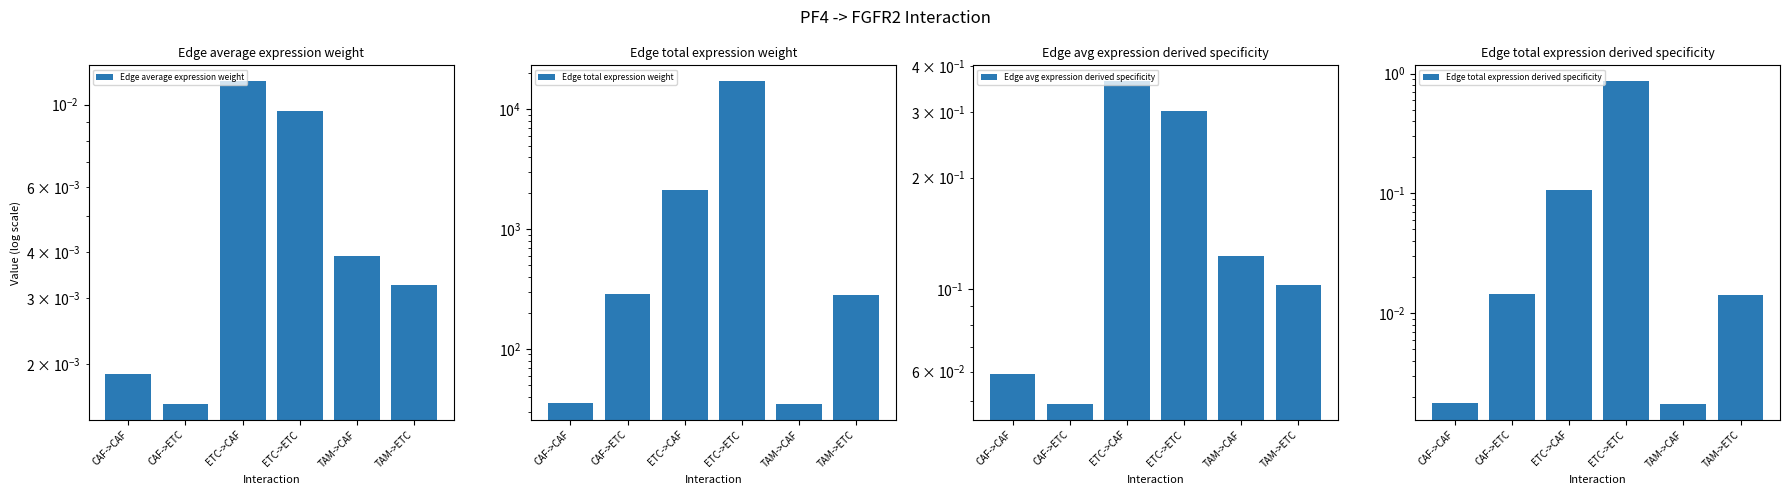

At which category is the sum across all series the highest?

ETC->ETC